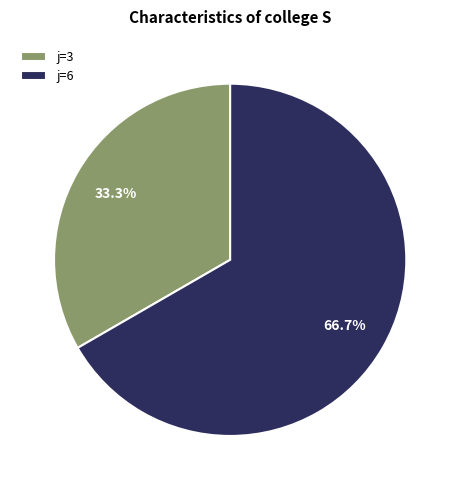

What percentage is NOT represented by j=6?

33.3%